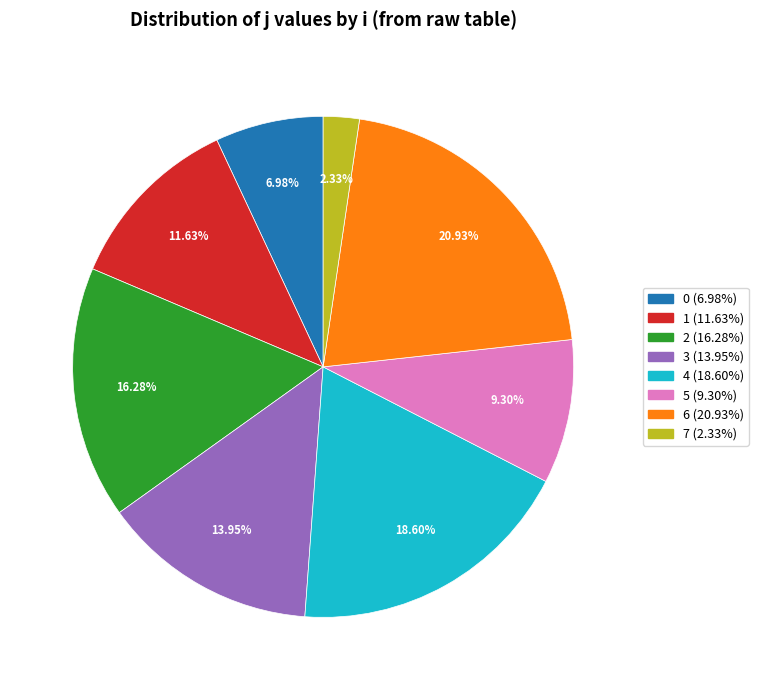

What is the largest slice in the pie chart?

6